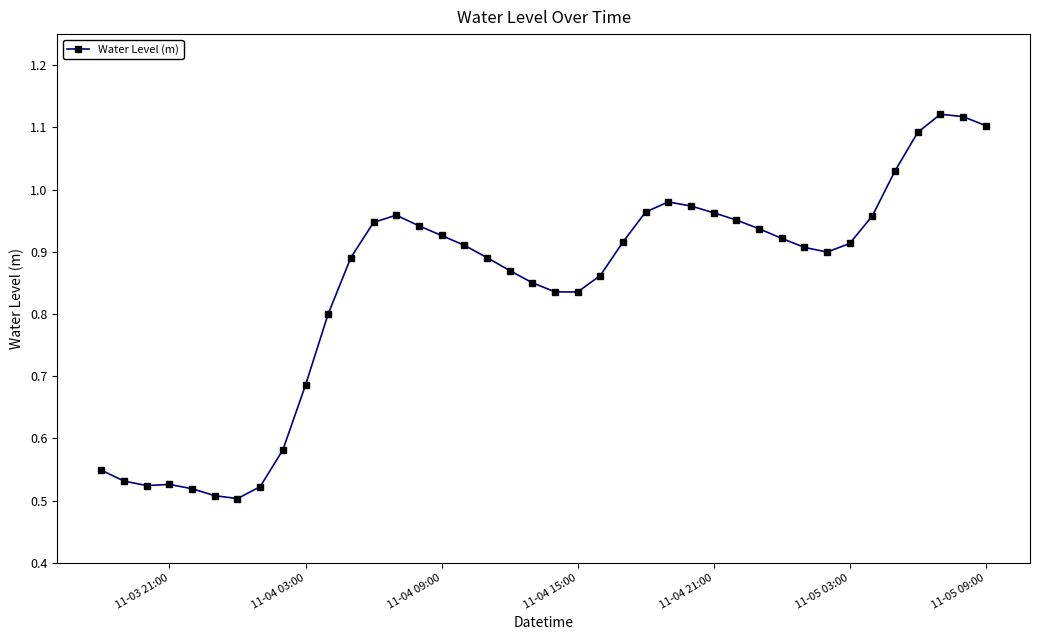

True or false: there are more than 0 points higher than both neighbors.

True